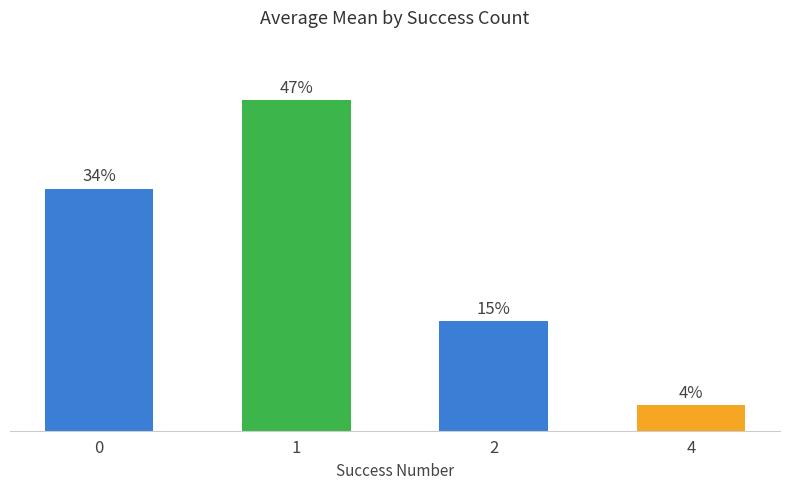

What is the minimum value shown in the chart?

3.6